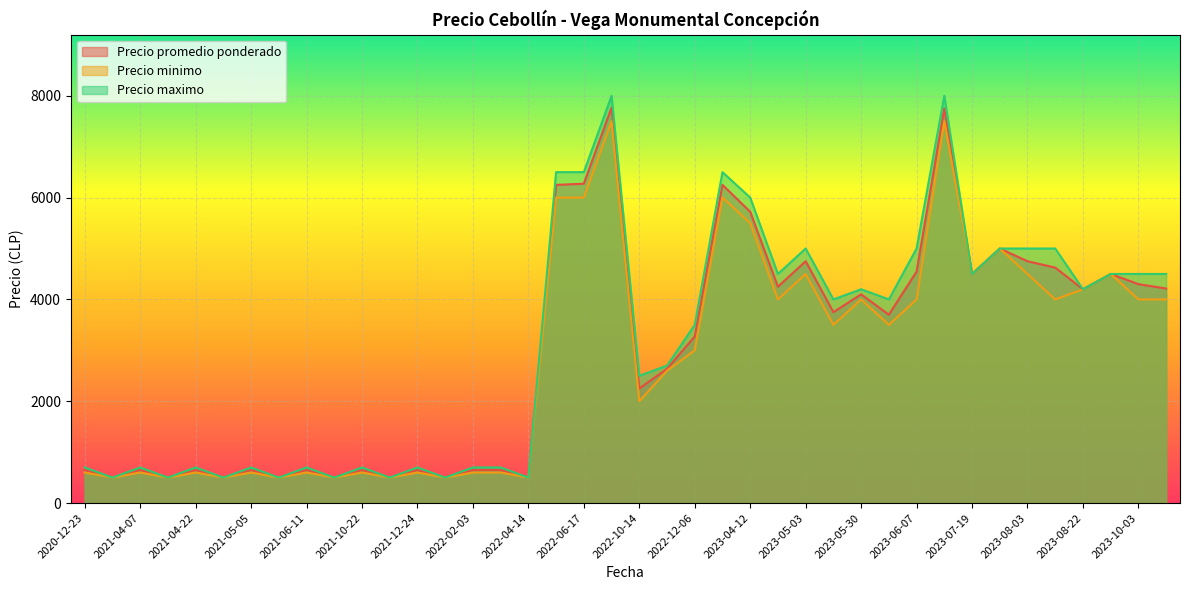

True or false: Precio promedio ponderado and Precio maximo cross at least once.

False